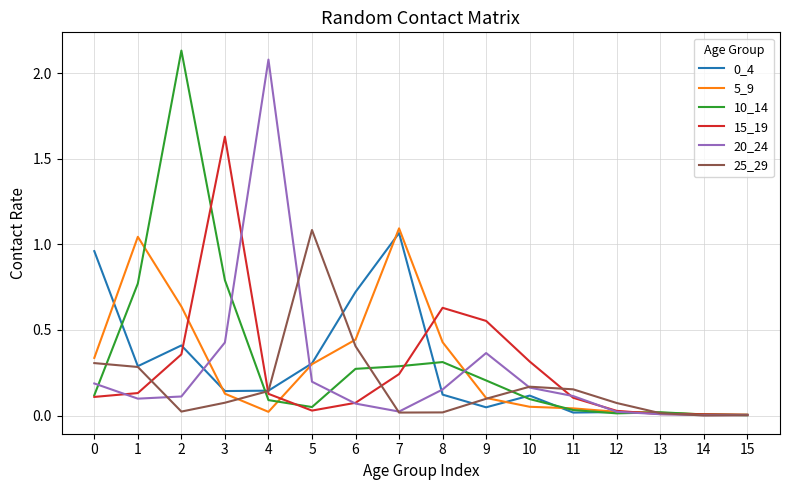

Is it true that 0_4 equals 0.0 at 15?

True